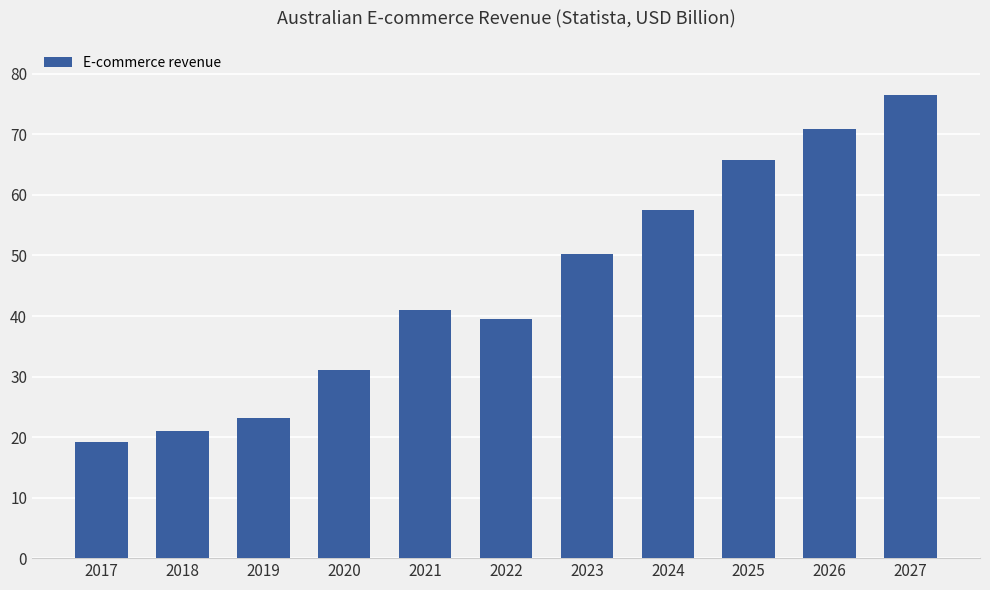

The chart shows a value of 19.2 at 2017. True or false?

True